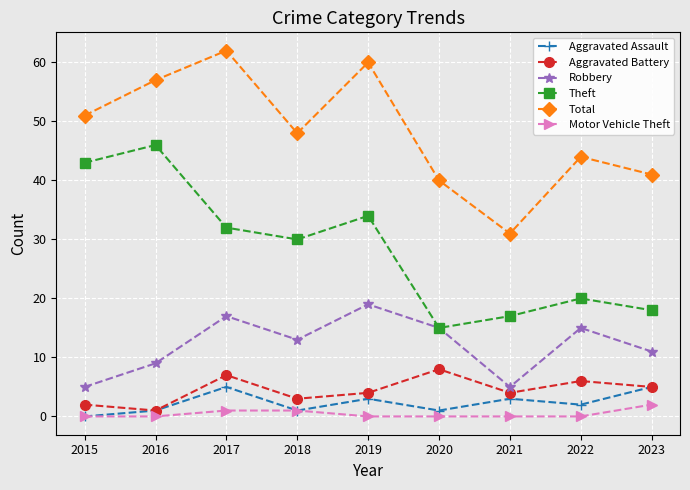

Between 2017 and 2022, which series saw the biggest shift?

Total